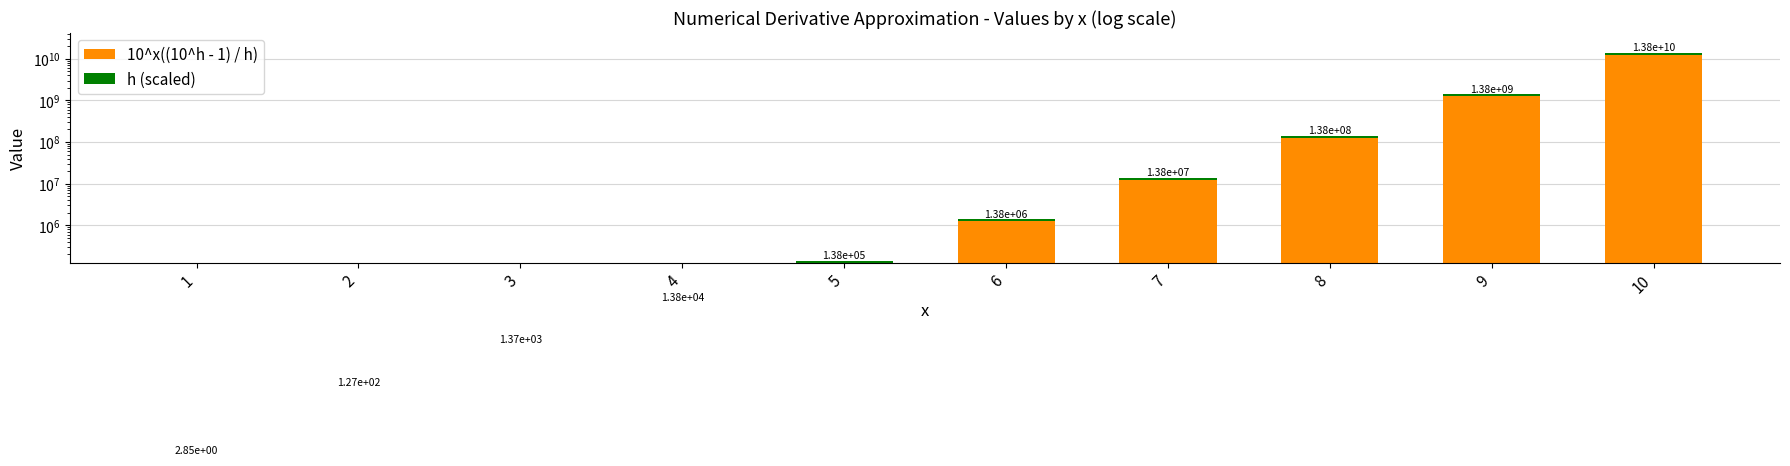

At which label does 10^x((10^h - 1) / h) reach its minimum?

1